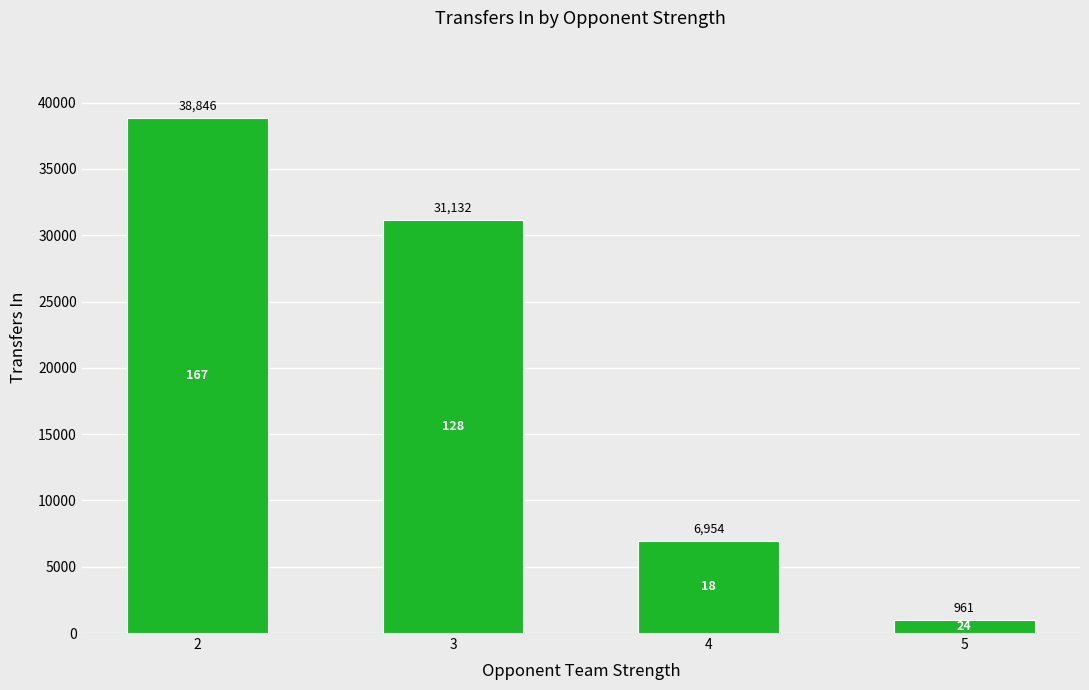

Count the number of categories in the chart.

4